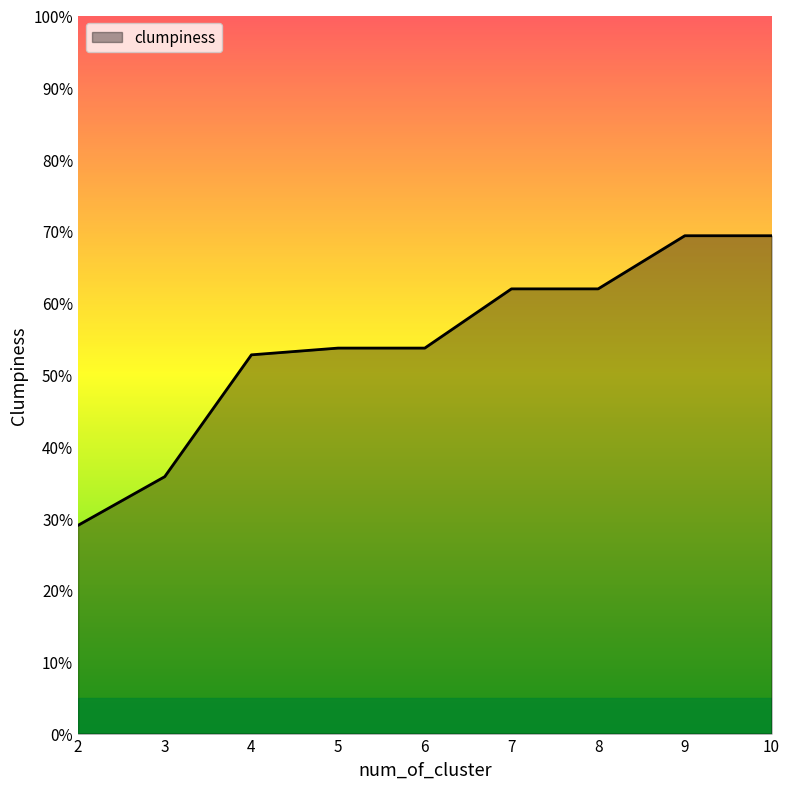

At which category does the chart reach its minimum across all series?

2